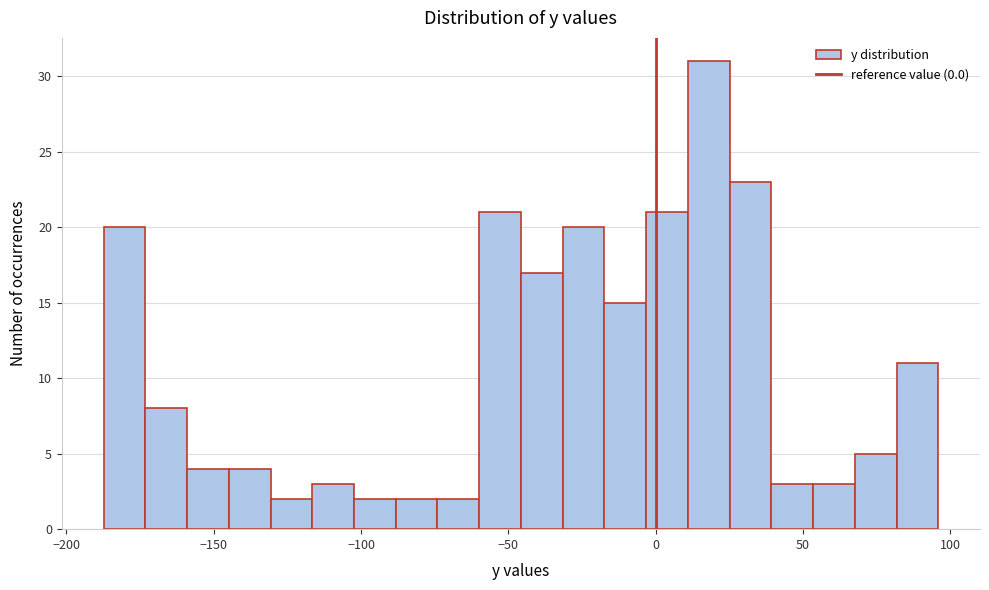

Read against the x-axis, roughly where is the centre of the tallest bar?

20